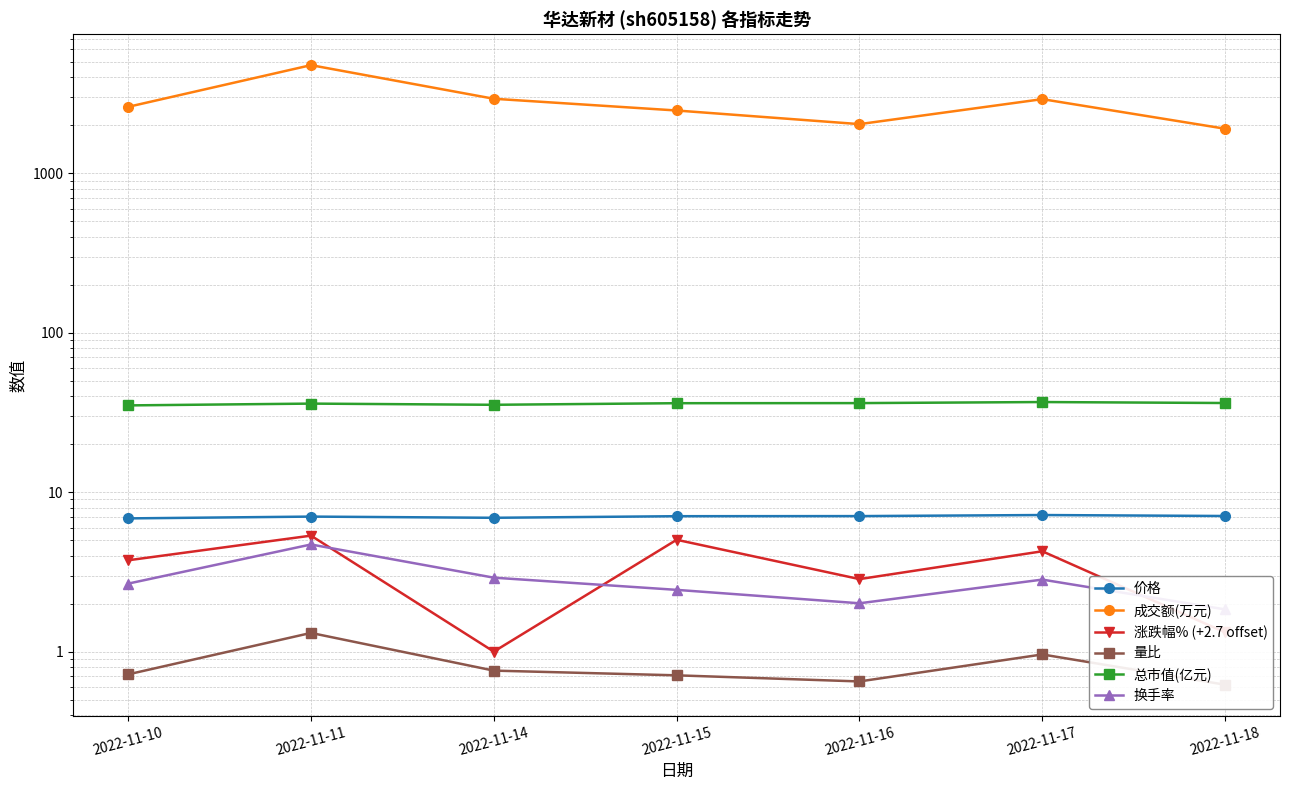

Reading right to left, transcribe all the data shown in this chart.

价格: 2022-11-18=7.1	2022-11-17=7.2	2022-11-16=7.1	2022-11-15=7.1	2022-11-14=6.9	2022-11-11=7.0	2022-11-10=6.8
成交额(万元): 2022-11-18=1905.0	2022-11-17=2921.0	2022-11-16=2036.0	2022-11-15=2479.0	2022-11-14=2937.0	2022-11-11=4773.0	2022-11-10=2613.0
涨跌幅% (+2.7 offset): 2022-11-18=1.3	2022-11-17=4.3	2022-11-16=2.9	2022-11-15=5.0	2022-11-14=1.0	2022-11-11=5.3	2022-11-10=3.7
量比: 2022-11-18=0.6	2022-11-17=1.0	2022-11-16=0.7	2022-11-15=0.7	2022-11-14=0.8	2022-11-11=1.3	2022-11-10=0.7
总市值(亿元): 2022-11-18=36.3	2022-11-17=36.8	2022-11-16=36.2	2022-11-15=36.2	2022-11-14=35.3	2022-11-11=36.0	2022-11-10=35.0
换手率: 2022-11-18=1.8	2022-11-17=2.8	2022-11-16=2.0	2022-11-15=2.4	2022-11-14=2.9	2022-11-11=4.7	2022-11-10=2.7